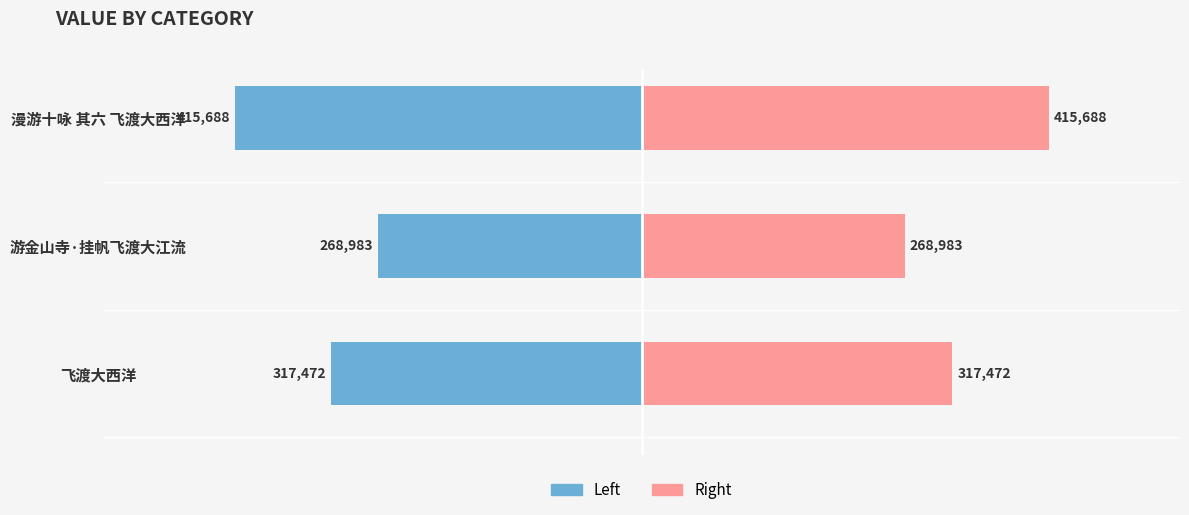

What is the highest value of the col_0 (right) series?

415688